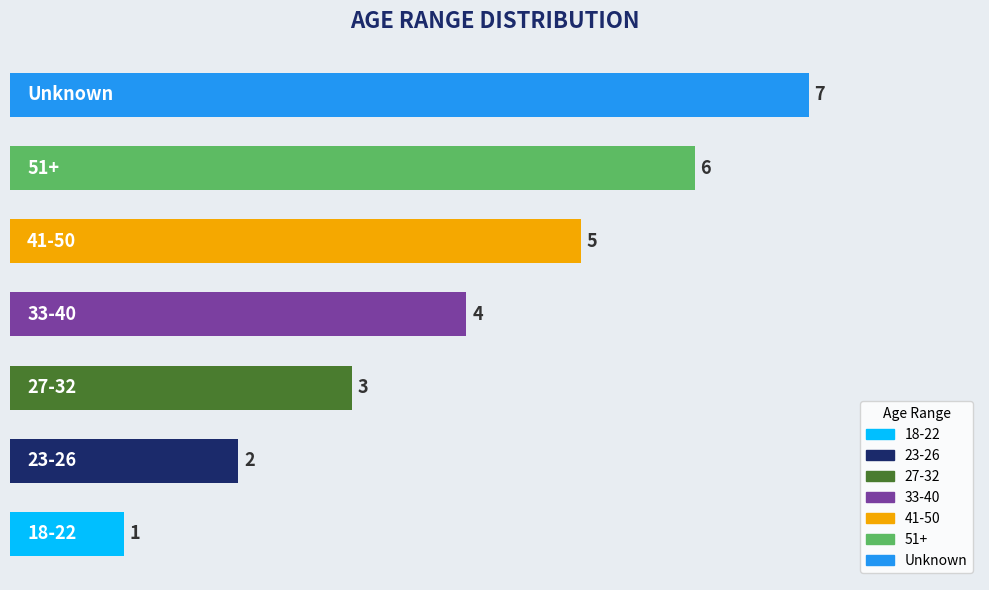

How many values are between 2 and 6?

5